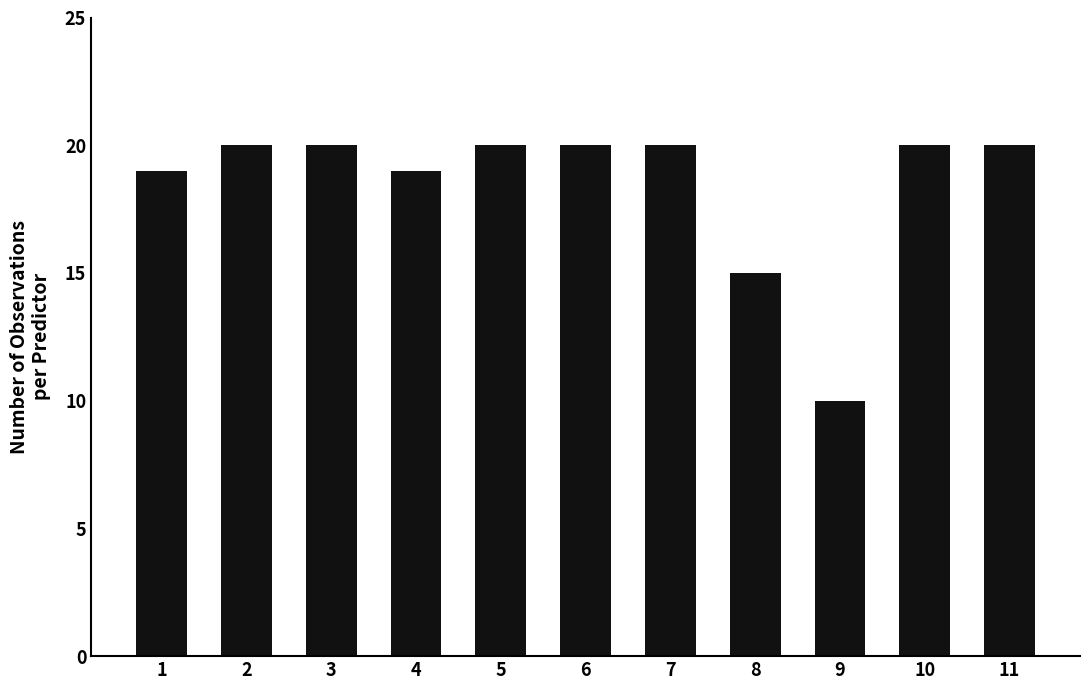

What is the difference between the values at 9 and 11?

10